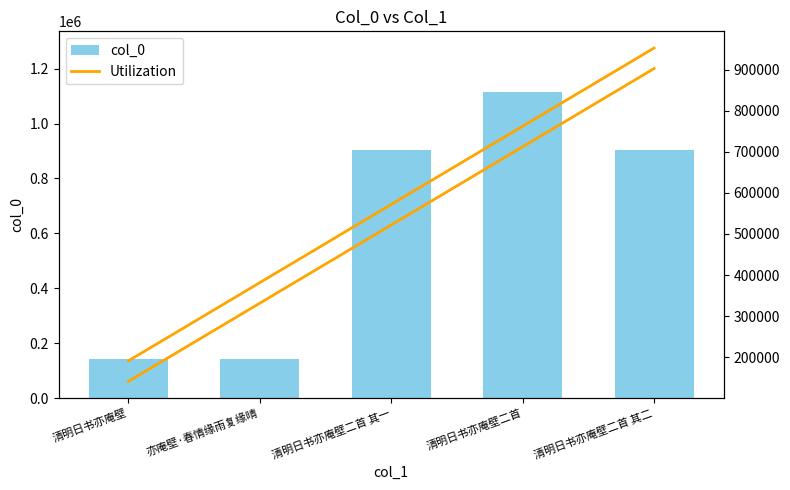

What is the sum of the col_0 values at 亦庵壁·春情缘雨复缘晴 and 清明日书亦庵壁二首?

1254599